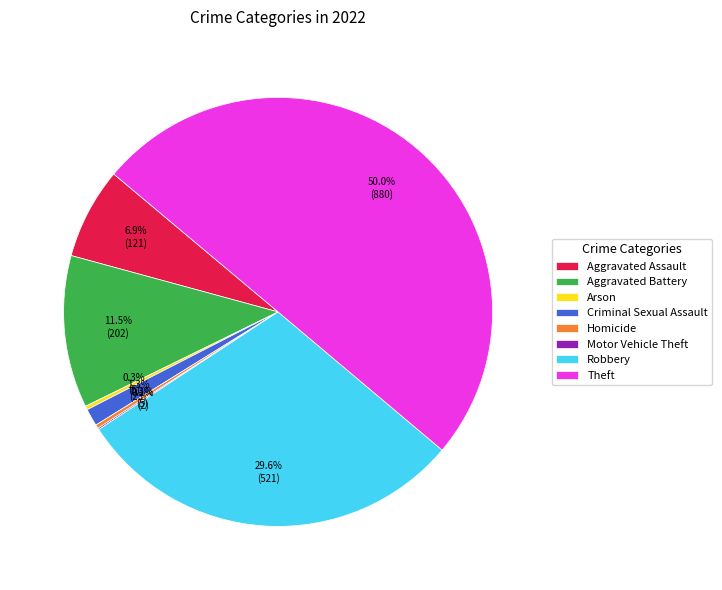

To the nearest percent, what is the difference between the largest and smallest slice percentages?

50%